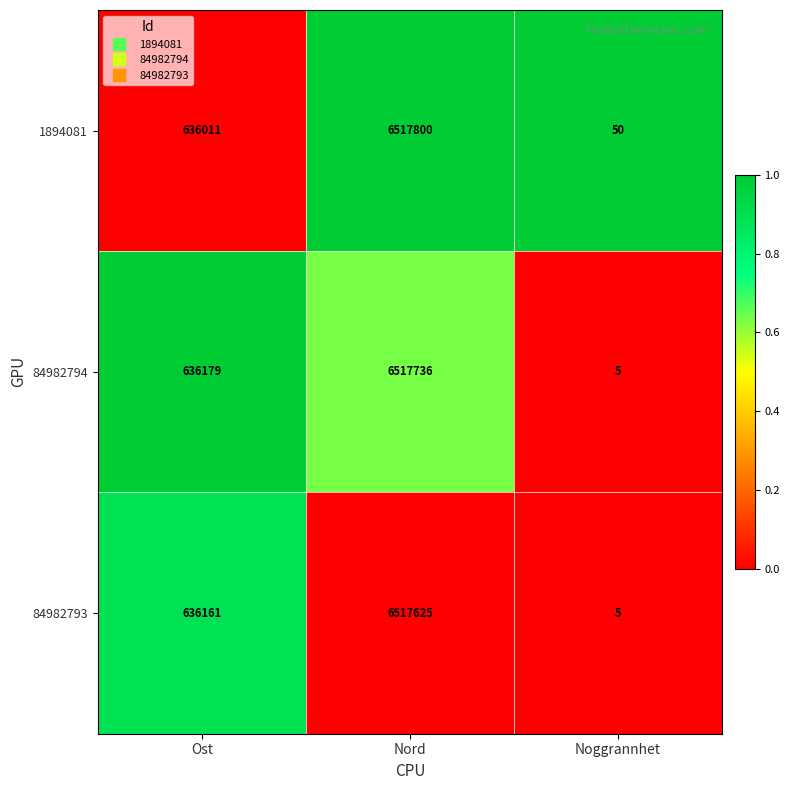

Reading right to left, what are all the values shown in this chart?

1894081: 50	6517800	636011
84982794: 5	6517736	636179
84982793: 5	6517625	636161